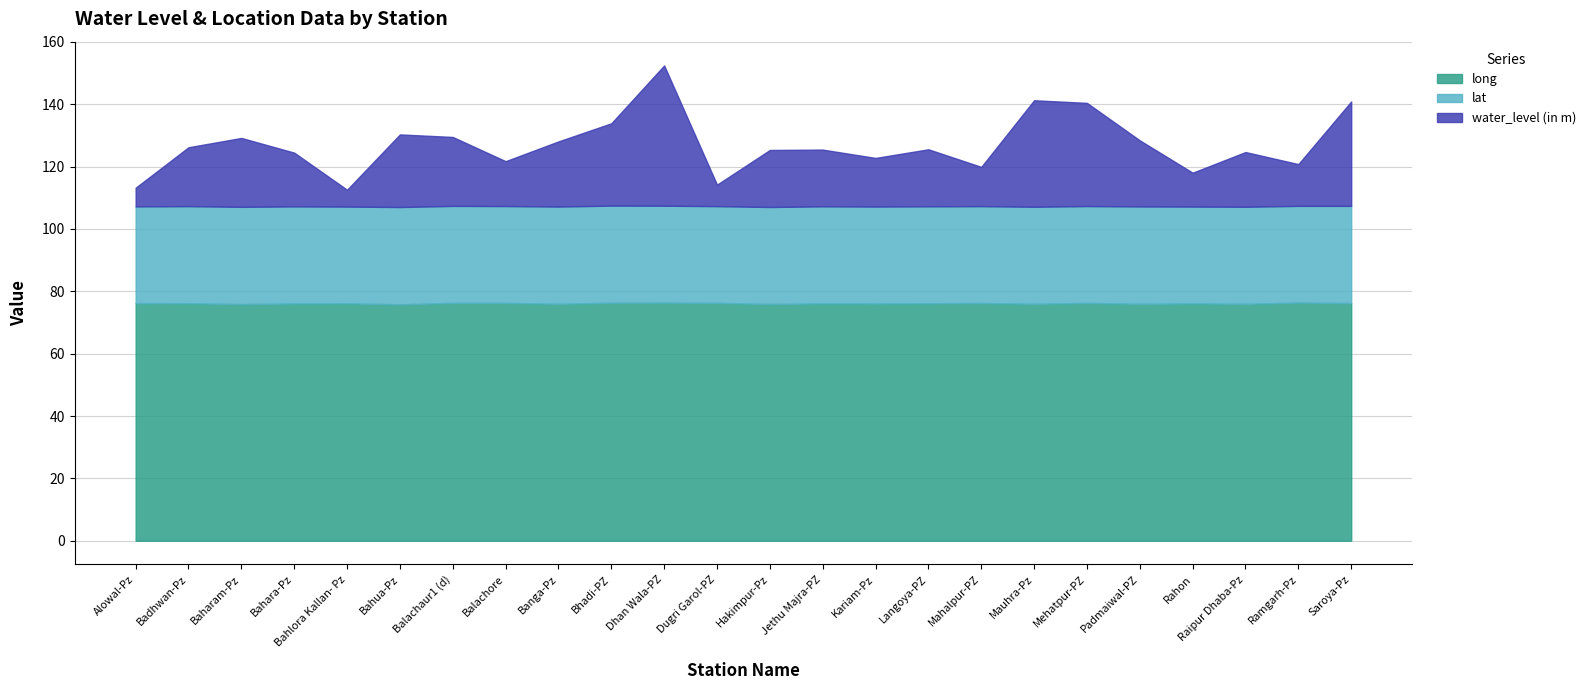

What is the label of the 17th point from the right?

Balachore